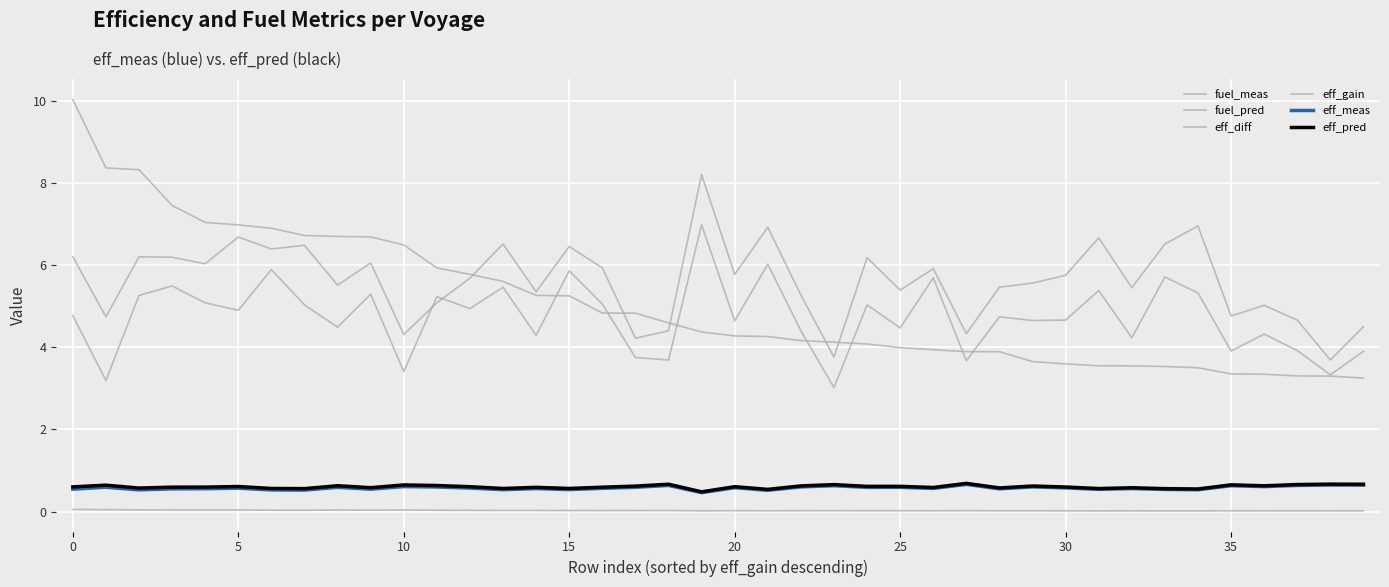

Does the chart have visible grid lines?

Yes